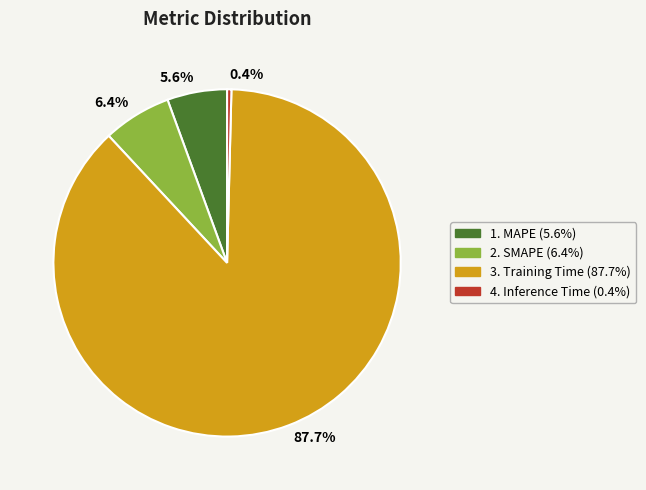

To the nearest percent, what is the average slice percentage?

25%